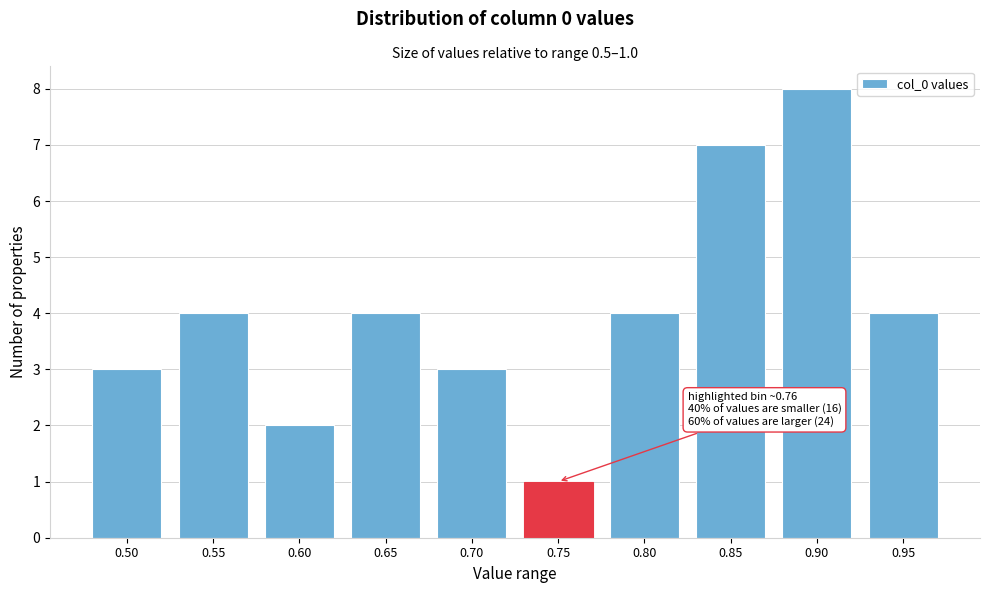

Reading left to right, extract all data points from this chart.

3	4	2	4	3	1	4	7	8	4